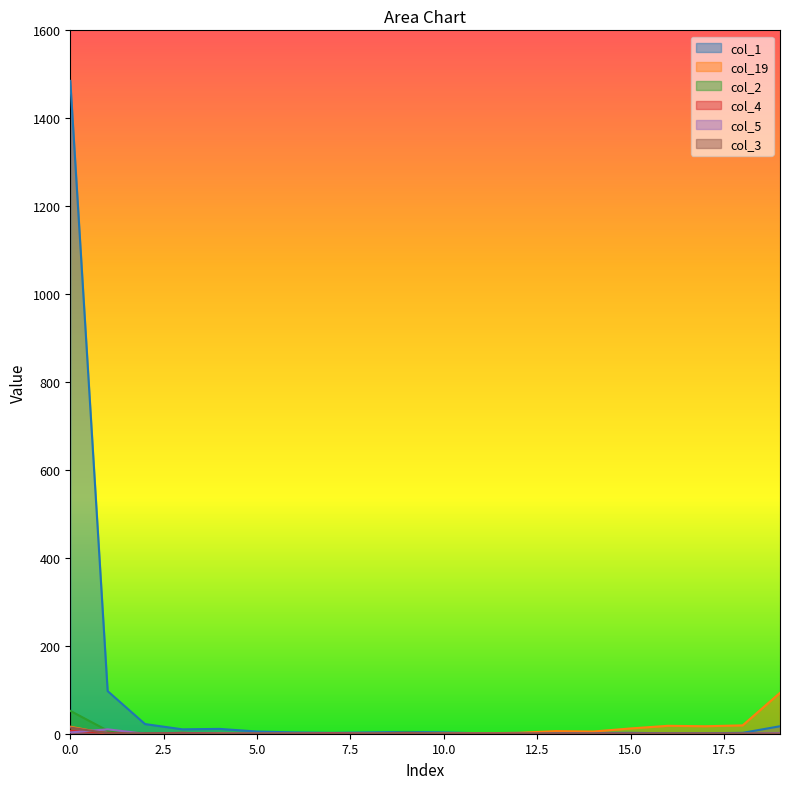

What is the sum of the col_19 values at 0 and 12?

18